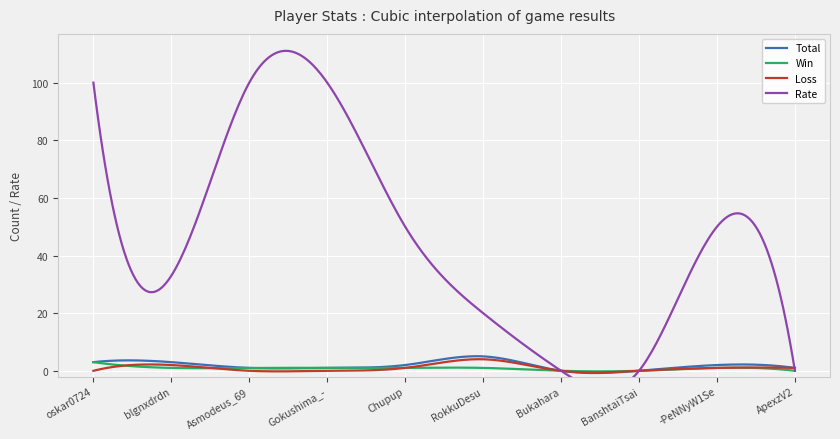

Count the number of categories in the chart.

10